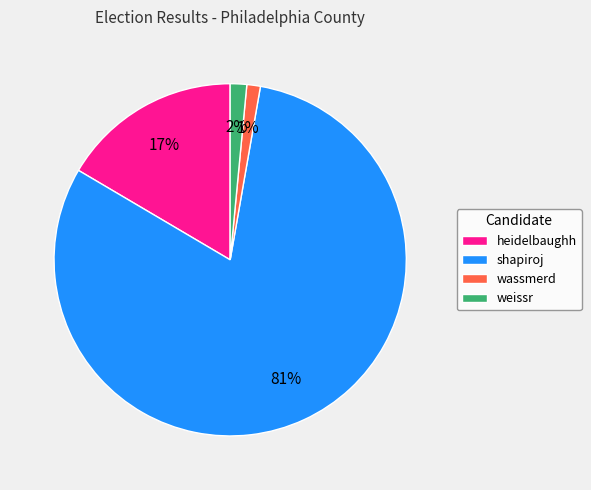

Which category has the biggest portion of the pie?

shapiroj